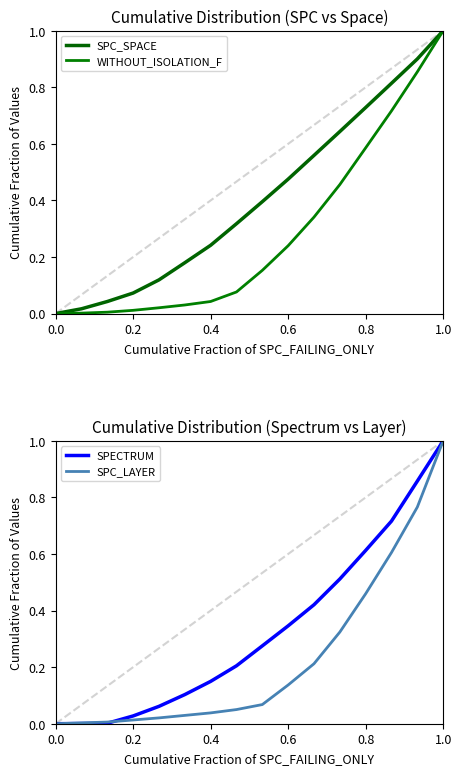

Is it true that WITHOUT_ISOLATION_F equals 0.0 at 1.0?

False